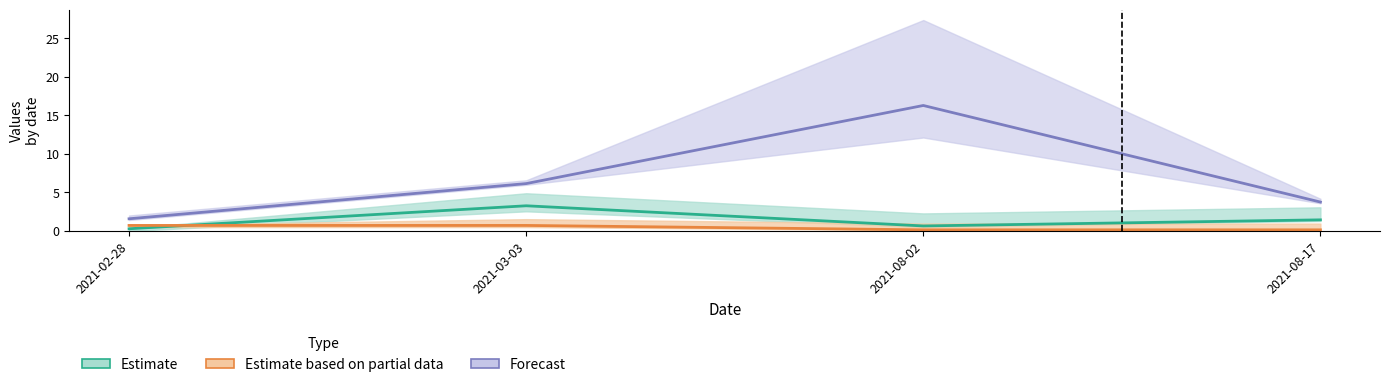

Is the value of Forecast at 2021-08-02 greater than the value of Estimate based on partial data at 2021-03-03?

Yes